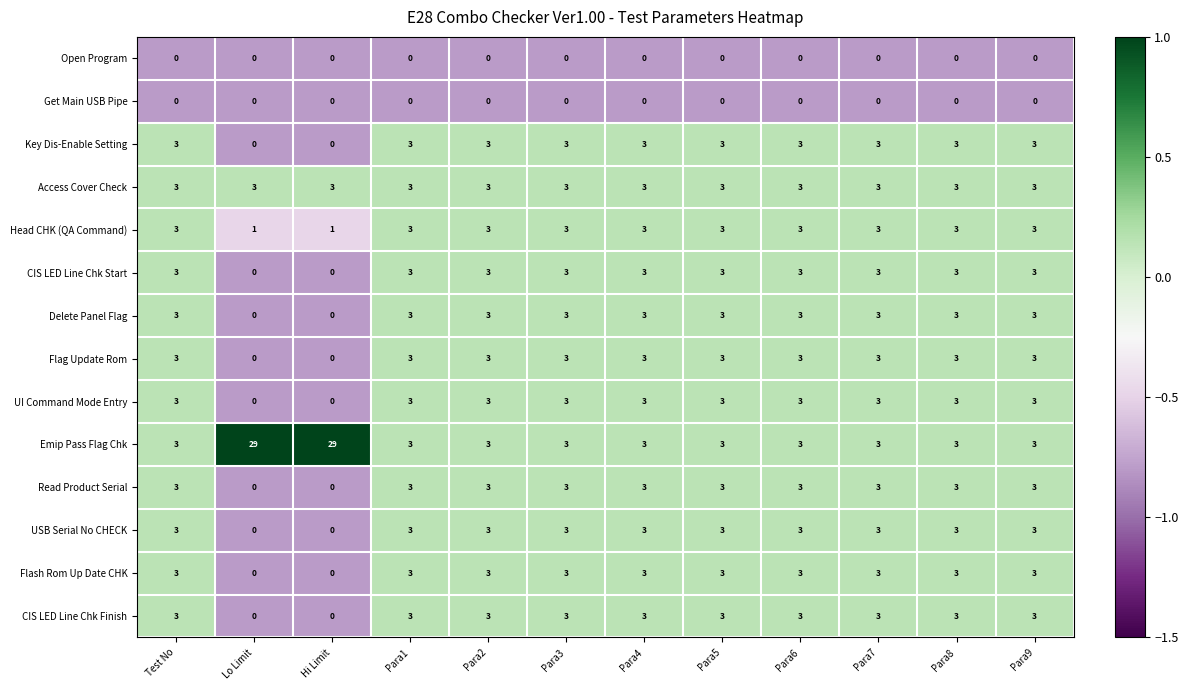

True or false: Flag Update Rom has a value of 3 at Test No.

True